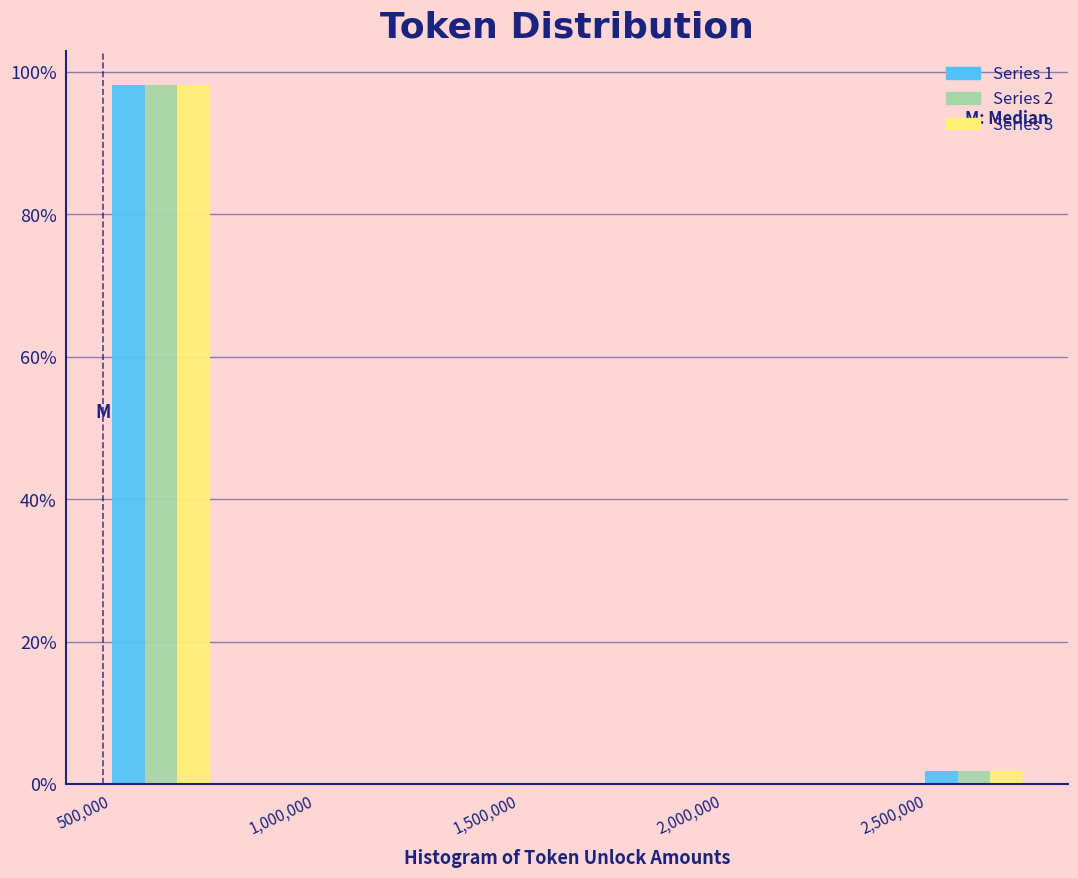

Reading left to right, transcribe this chart: for each range on the x-axis, give the height of each series' bar. Neither the bar edges nor the heights are printed on the chart, so give them approximately, as read against the axes.

500000 to 750000: Series 1=98	Series 2=98	Series 3=98
750000 to 1050000: Series 1=0	Series 2=0	Series 3=0
1050000 to 1350000: Series 1=0	Series 2=0	Series 3=0
1350000 to 1600000: Series 1=0	Series 2=0	Series 3=0
1600000 to 1900000: Series 1=0	Series 2=0	Series 3=0
1900000 to 2200000: Series 1=0	Series 2=0	Series 3=0
2200000 to 2450000: Series 1=0	Series 2=0	Series 3=0
2450000 to 2750000: Series 1=under 2	Series 2=under 2	Series 3=under 2